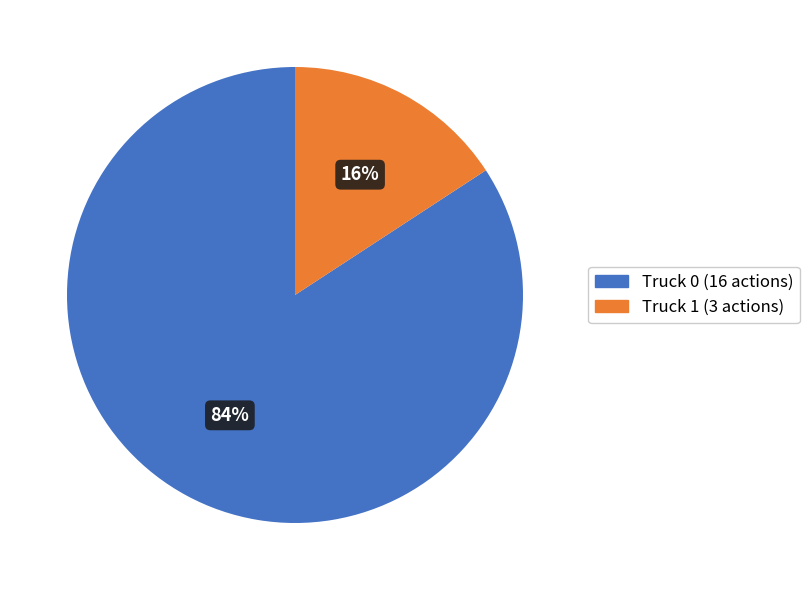

Do Truck 0 and Truck 1 together represent more than half of the pie?

Yes